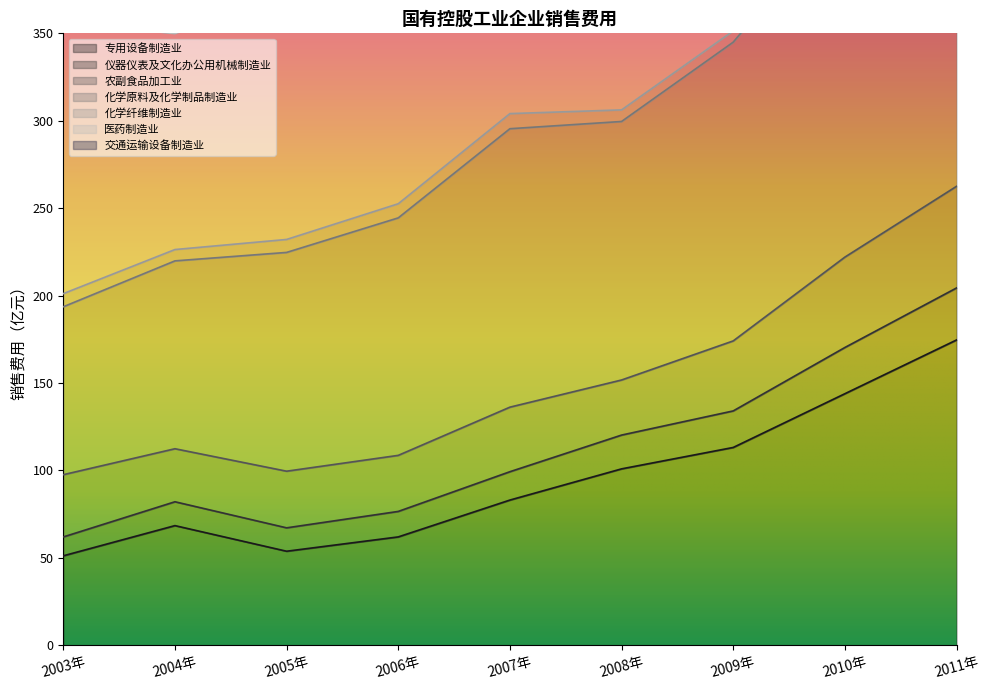

The value of 专用设备制造业 at 2007年 is 83.0. True or false?

True